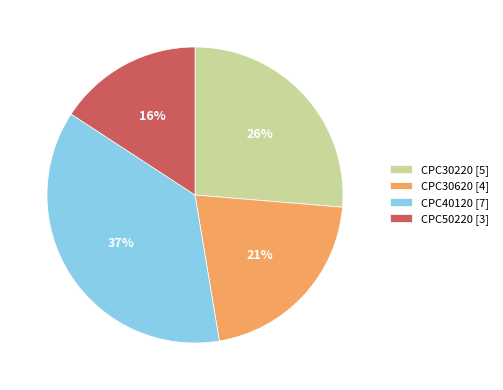

To the nearest percent, what is the average slice percentage?

25%